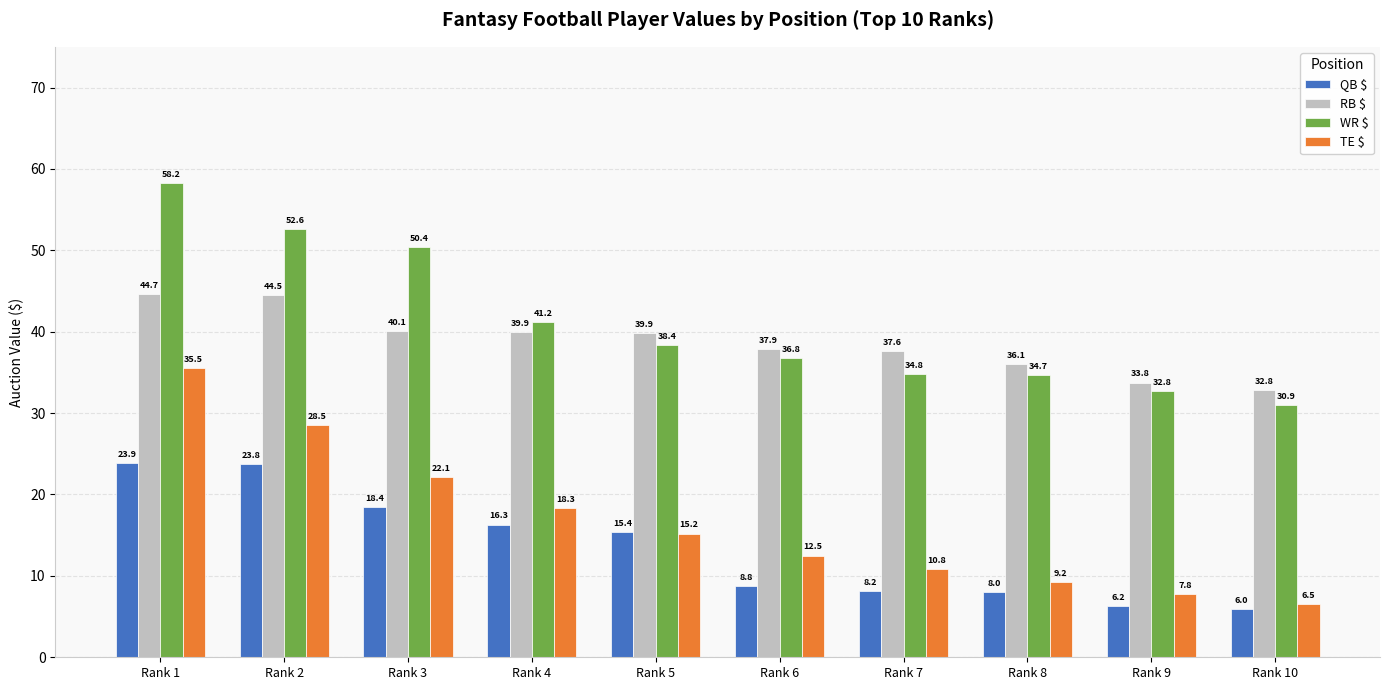

At which label does TE $ reach its peak?

Rank 1